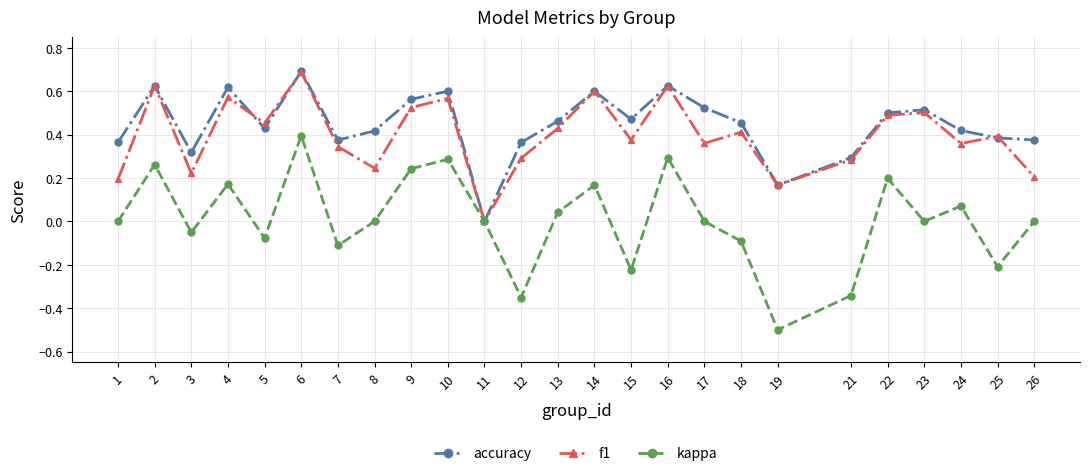

Which label corresponds to the largest value in the chart?

6